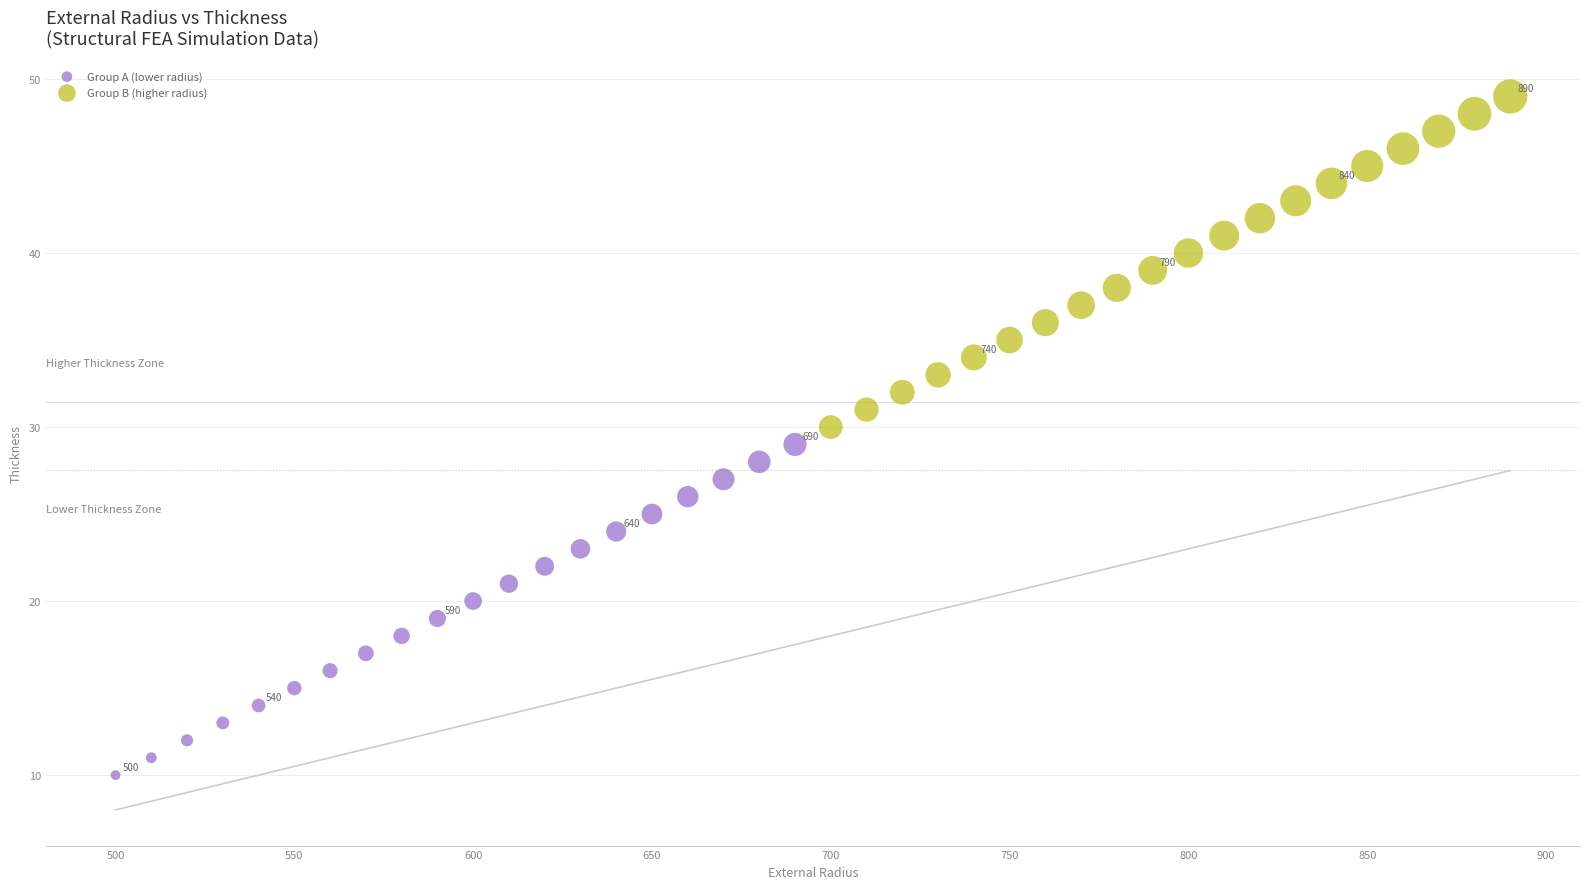

Which series reaches the minimum Y coordinate?

Group A (lower radius)